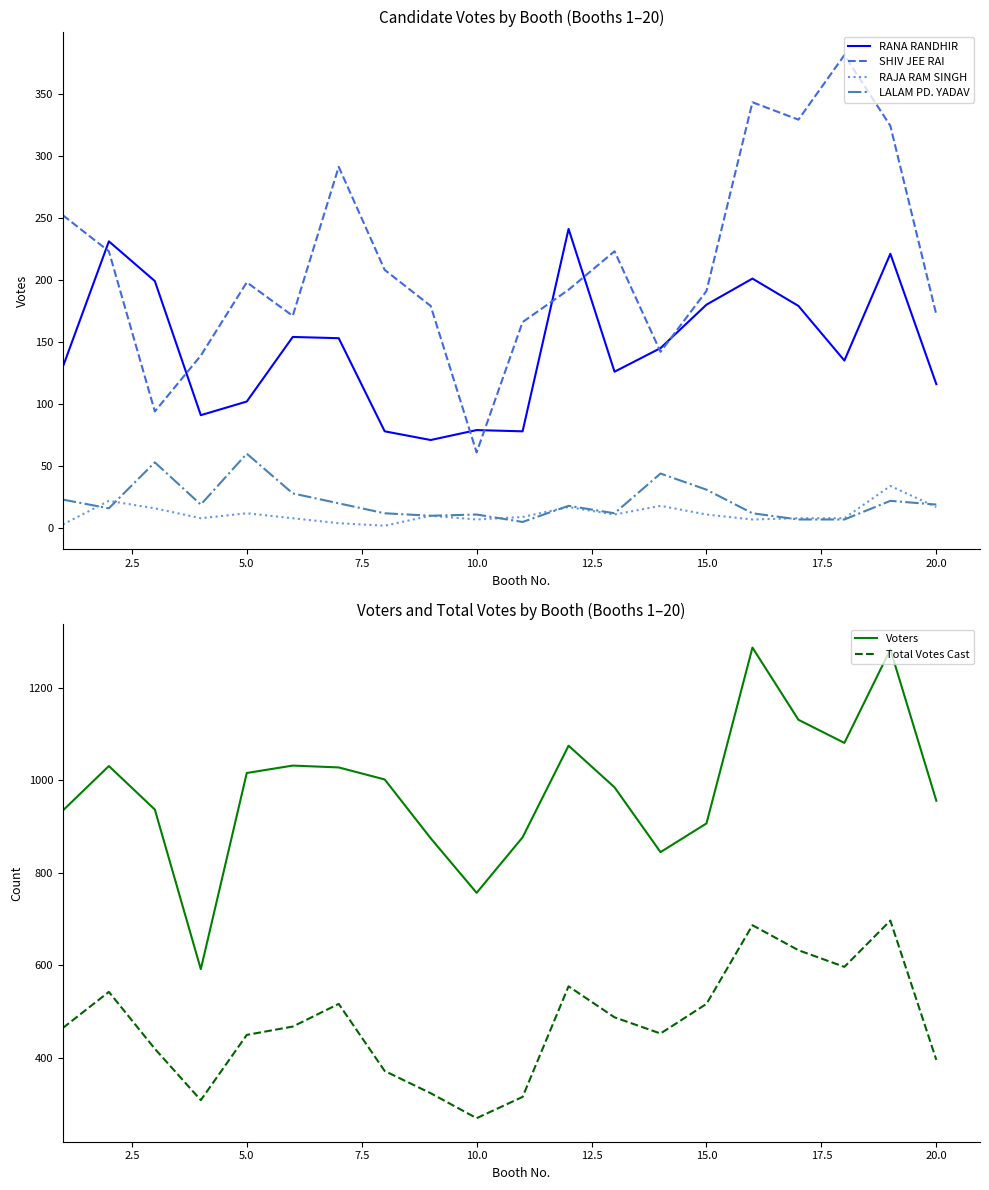

True or false: Total Votes Cast and Voters intersect in this chart.

False